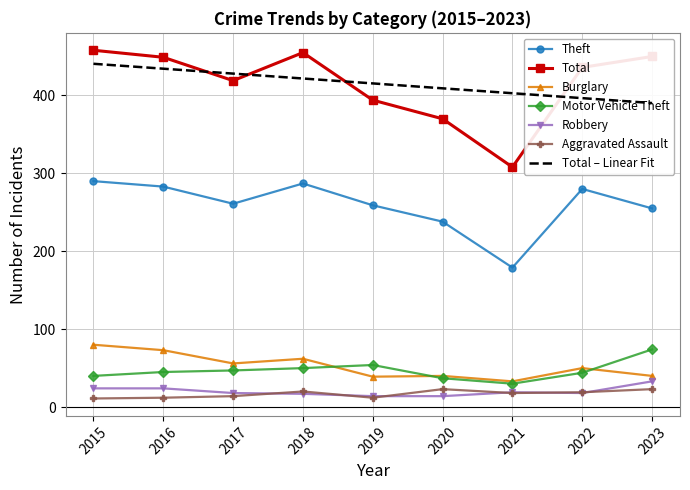

Rank the series by their maximum value, from highest to lowest.

Total, Theft, Burglary, Motor Vehicle Theft, Robbery, Aggravated Assault